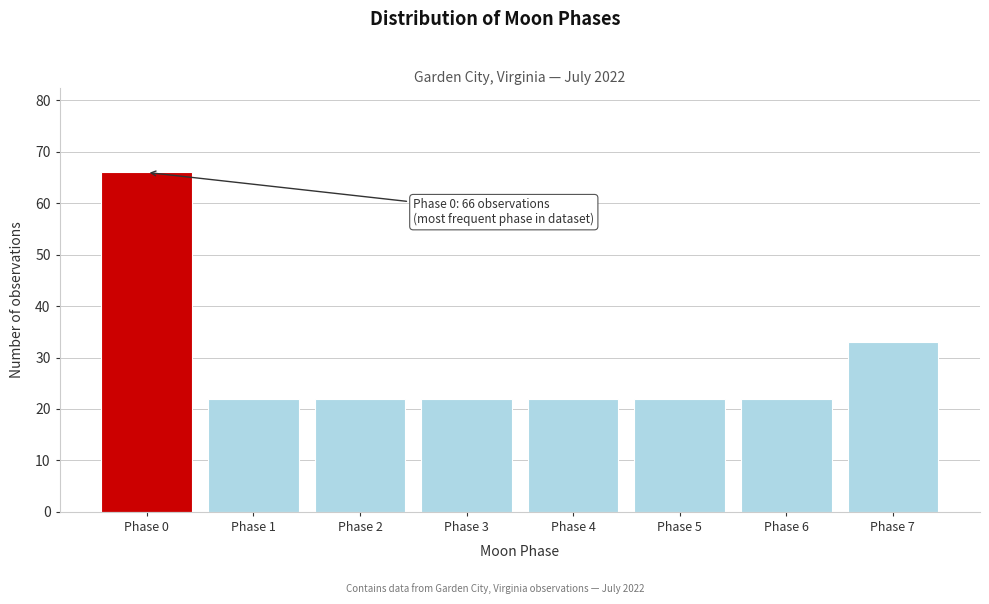

Reading right to left, extract all data points from this chart.

33	22	22	22	22	22	22	66